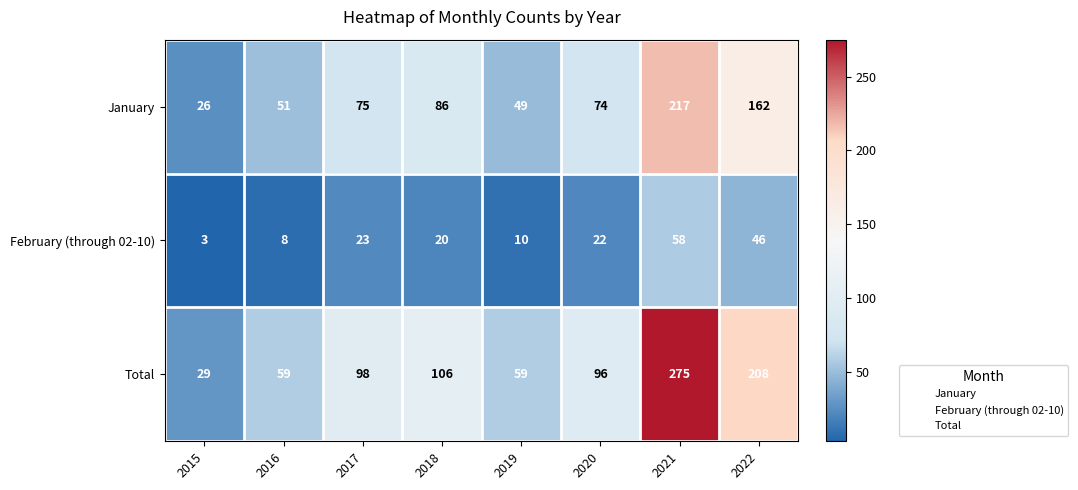

What is the approximate value of February (through 02-10) at 2016?

8